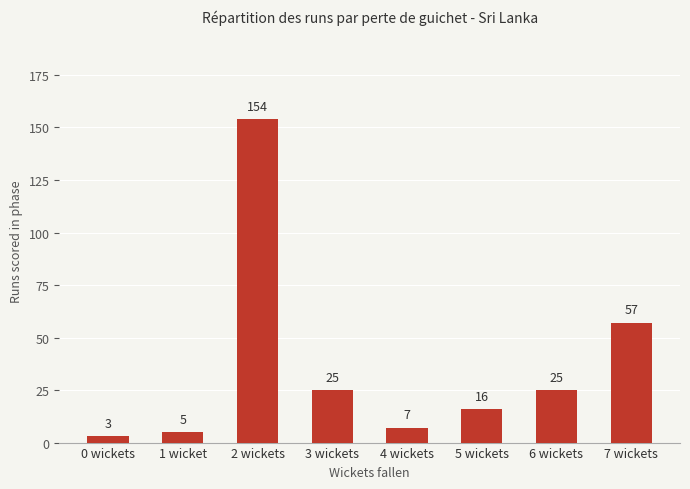

Reading right to left, extract all data points from this chart.

57	25	16	7	25	154	5	3